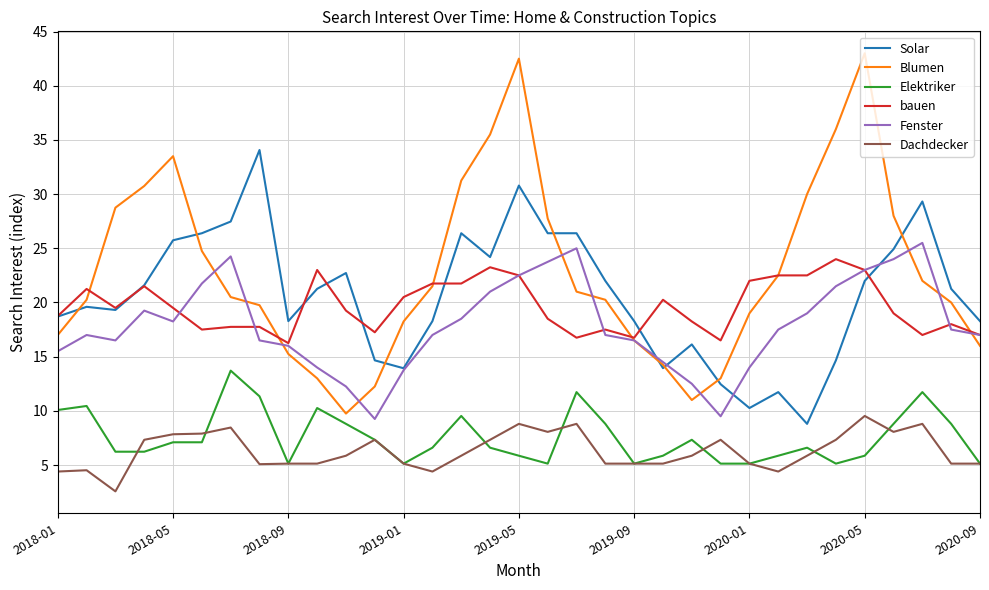

What are all the series names shown in the legend?

Solar, Blumen, Elektriker, bauen, Fenster, Dachdecker